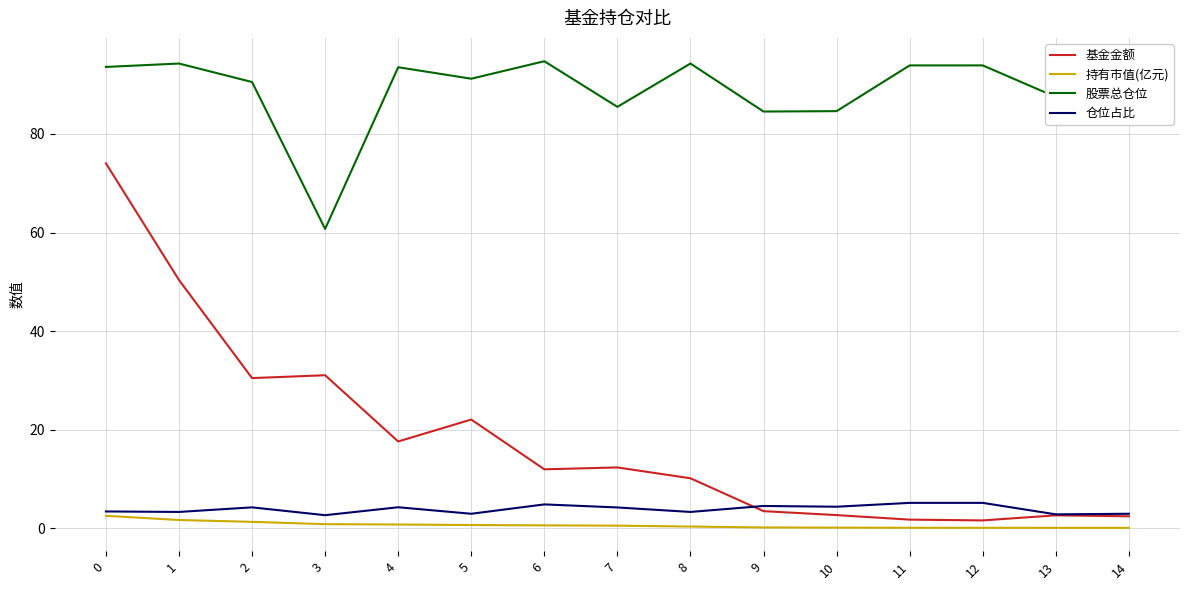

Is it true that 股票总仓位 equals 56.0 at 11?

False